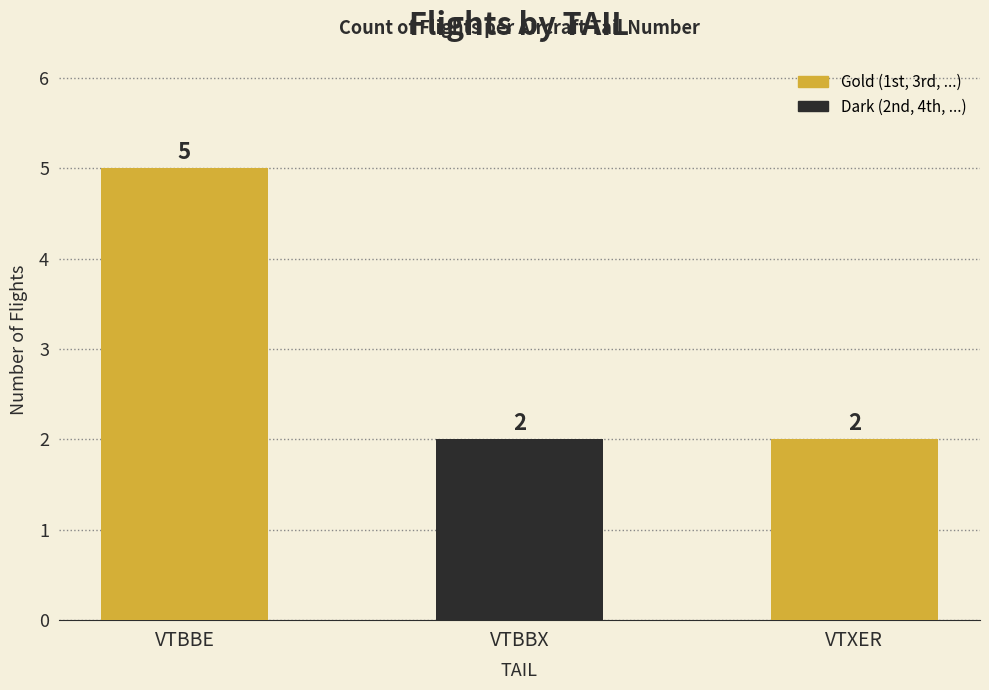

Read the value at VTBBE.

5